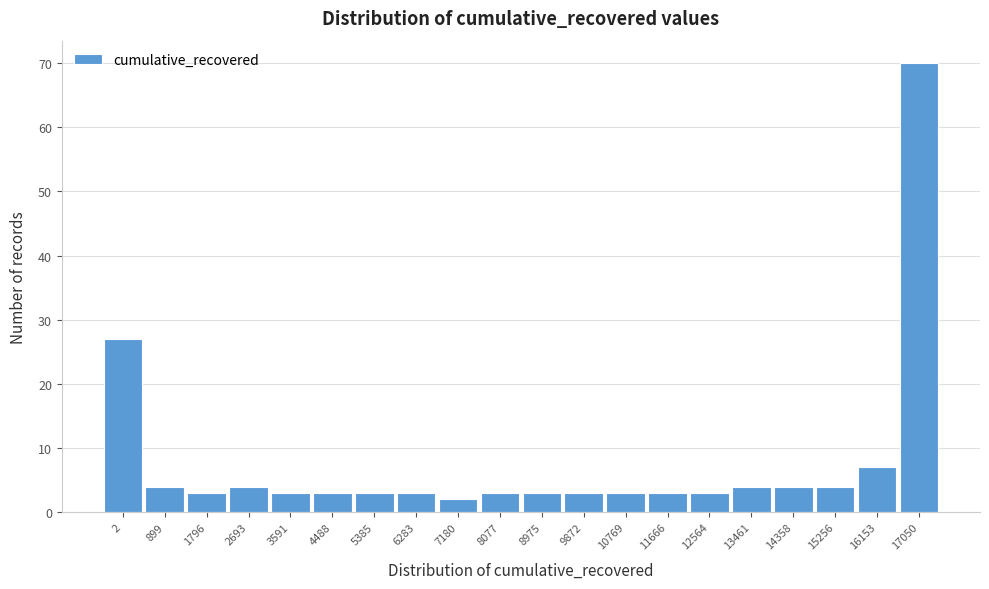

Reading right to left, extract all data points from this chart.

17050=70	16153=7	15256=4	14358=4	13461=4	12564=3	11666=3	10769=3	9872=3	8975=3	8077=3	7180=2	6283=3	5385=3	4488=3	3591=3	2693=4	1796=3	899=4	2=27